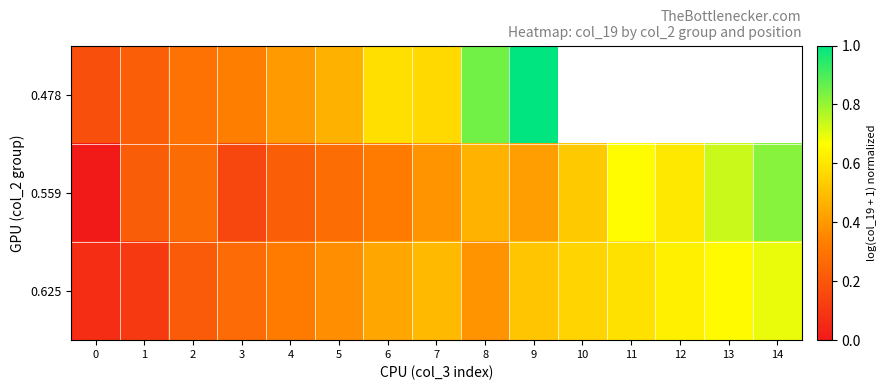

What is the sum of all 0.625 values?

6.3